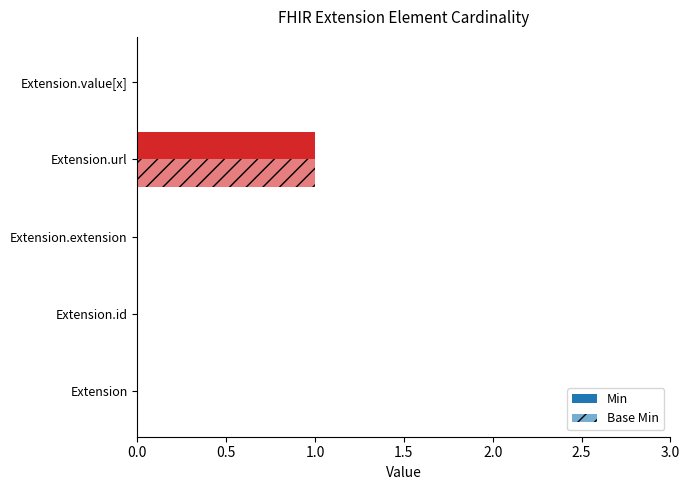

What position from the right is Extension?

5